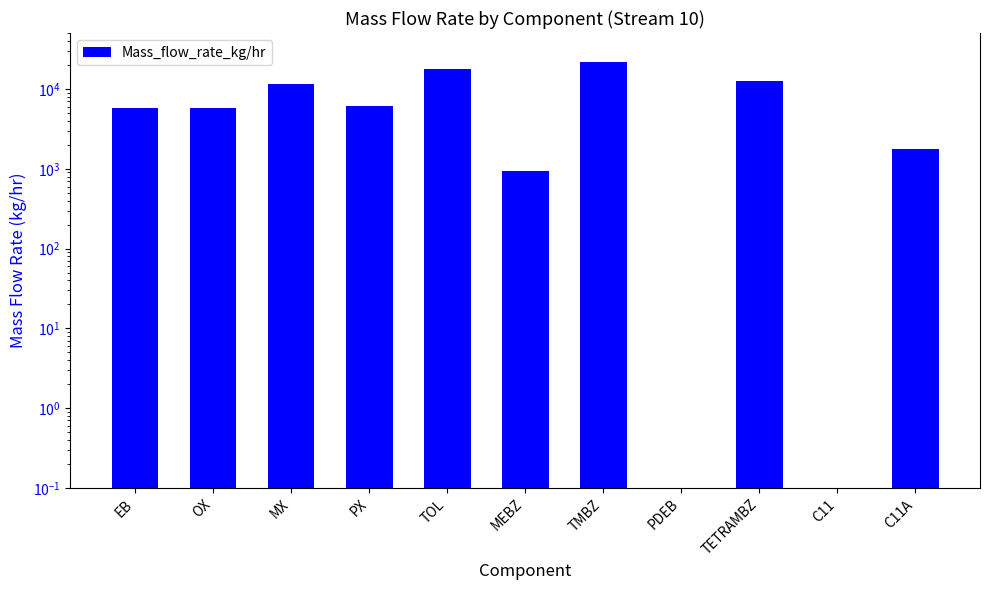

What is the difference between the maximum and second lowest values?

21681.2